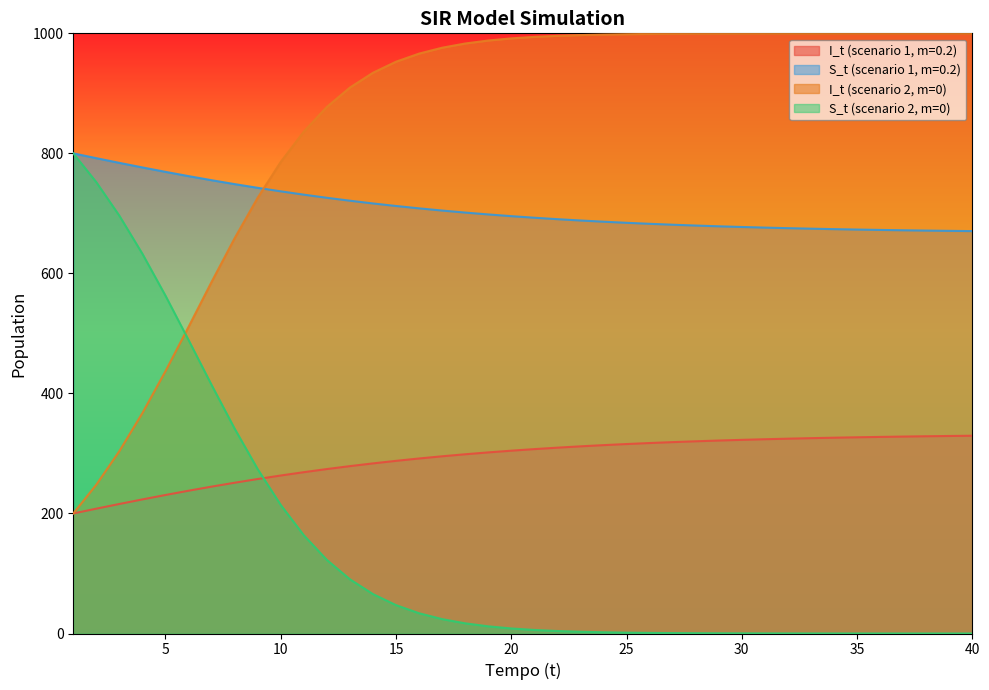

True or false: I_t (scenario 2, m=0) has a value of 966.2 at 16.

True